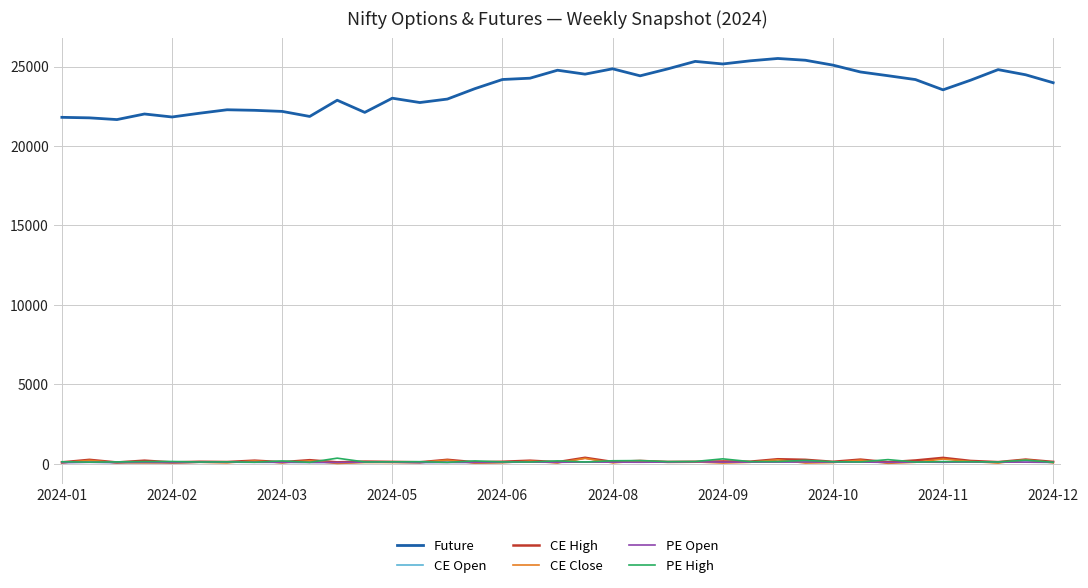

True or false: CE High has more than 1 points higher than both neighbors.

True